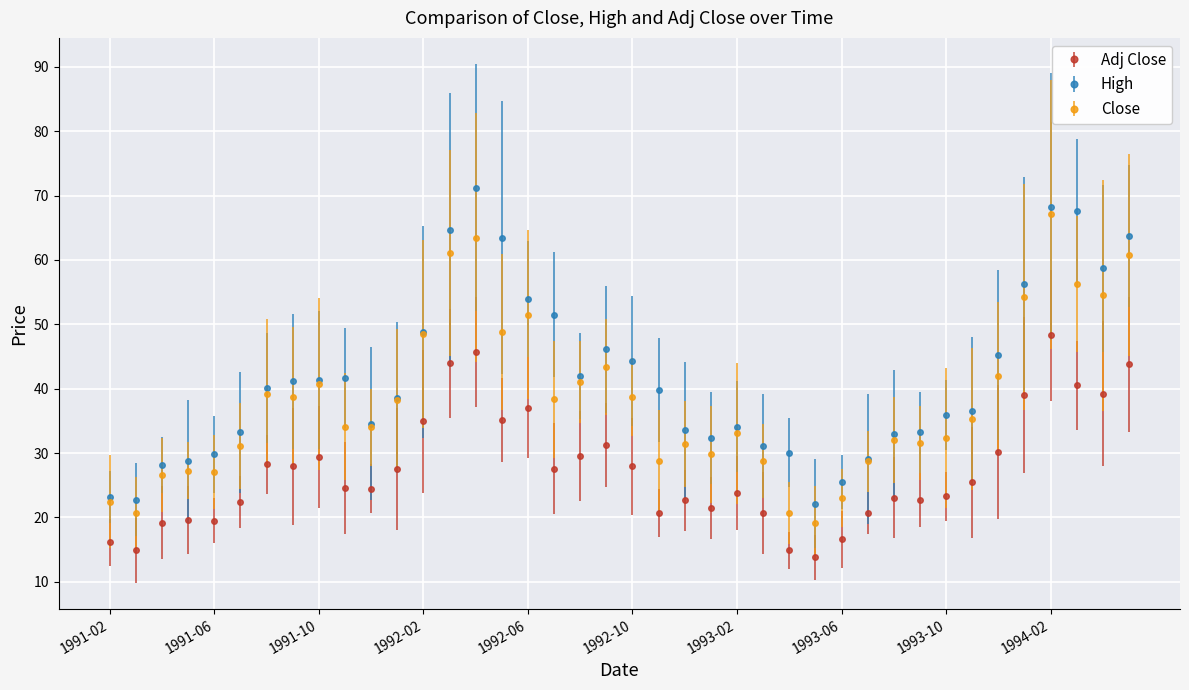

What are all the series names shown in the legend?

Adj Close, High, Close